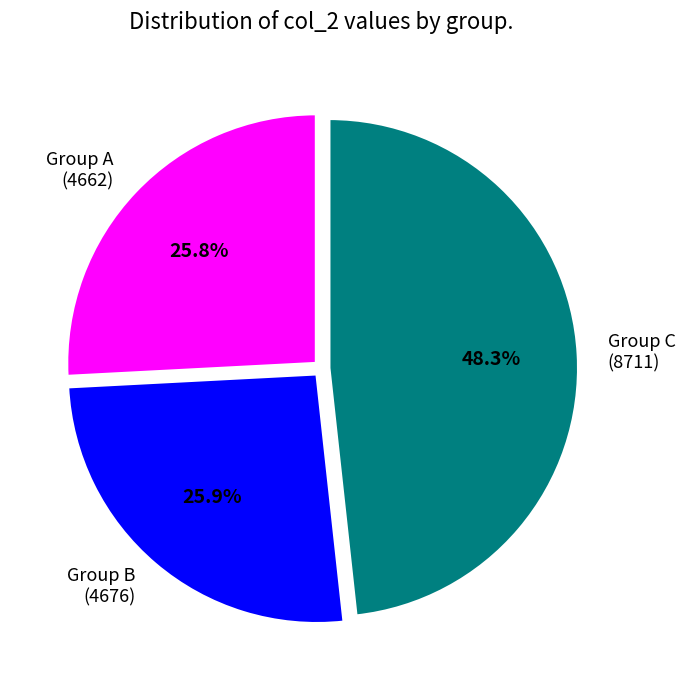

Which slice is the largest?

Group C (8711)